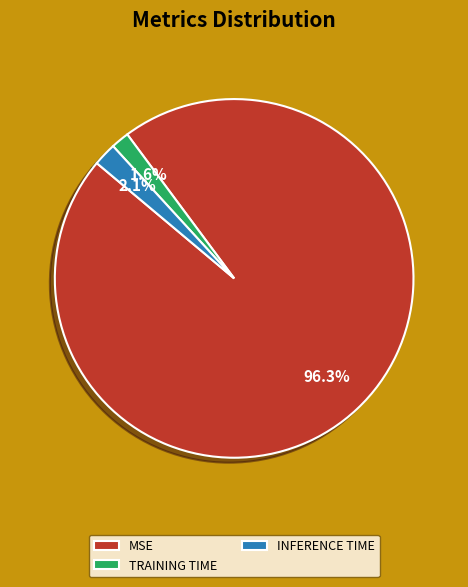

How many slices are in this pie chart?

3